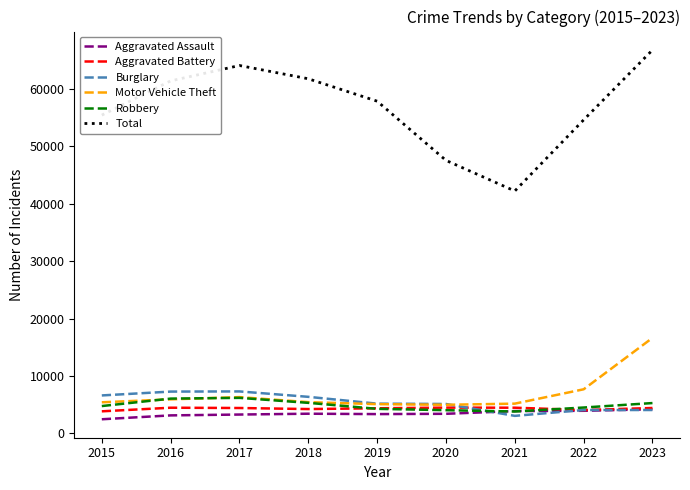

Which series has the largest total across all categories?

Total